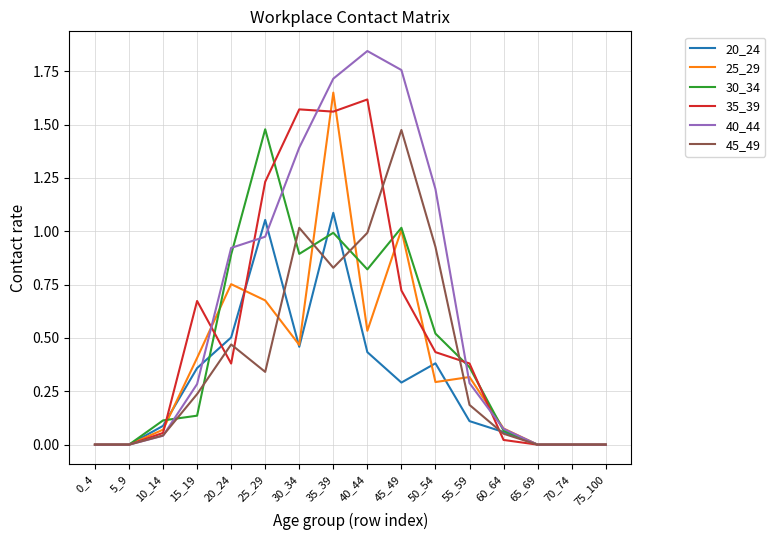

Which label corresponds to the largest value in the chart?

40_44